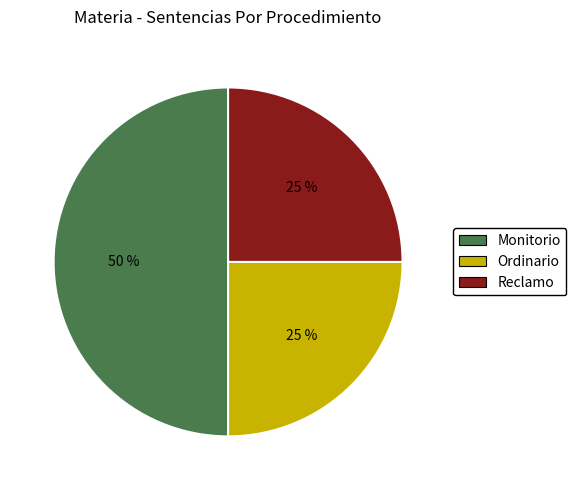

To the nearest percent, what is the average slice percentage?

33%